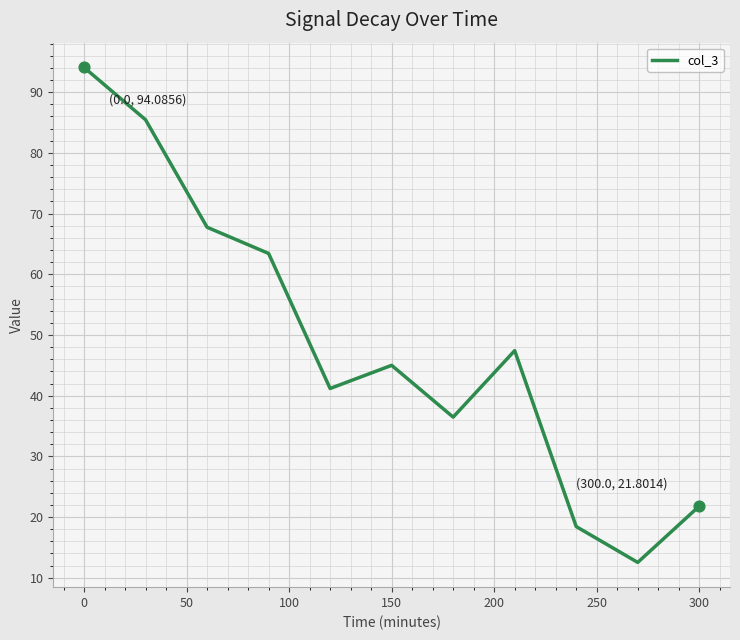

What is the minimum value shown in the chart?

12.5